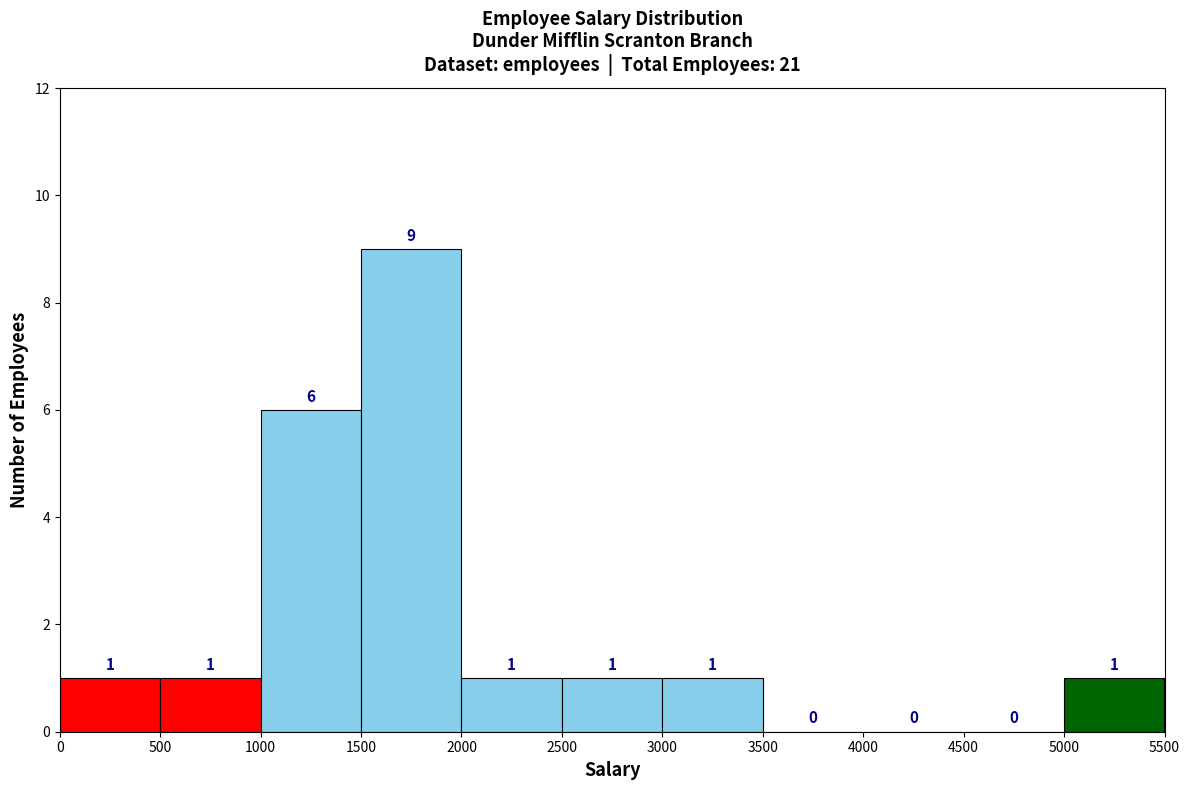

Reading left to right, transcribe this chart: for each bar, give the range it covers on the x-axis and its height.

0 to 500: 1
500 to 1000: 1
1000 to 1500: 6
1500 to 2000: 9
2000 to 2500: 1
2500 to 3000: 1
3000 to 3500: 1
3500 to 4000: 0
4000 to 4500: 0
4500 to 5000: 0
5000 to 5500: 1